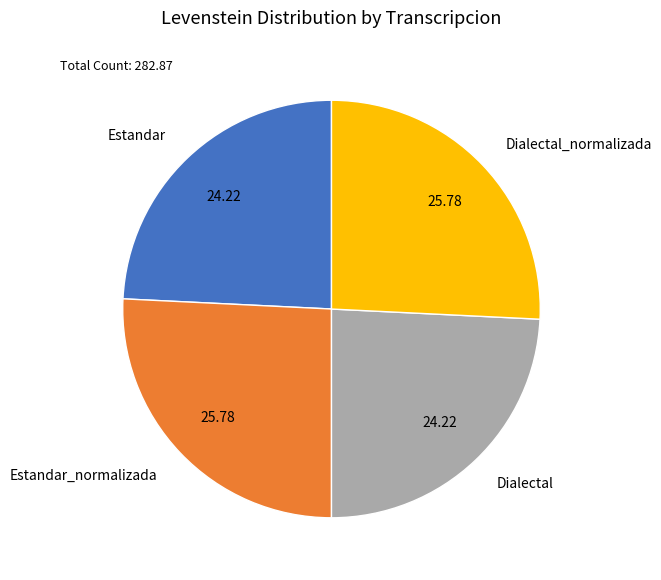

Approximately how many times larger is the value at Estandar_normalizada compared to Estandar?

1.1